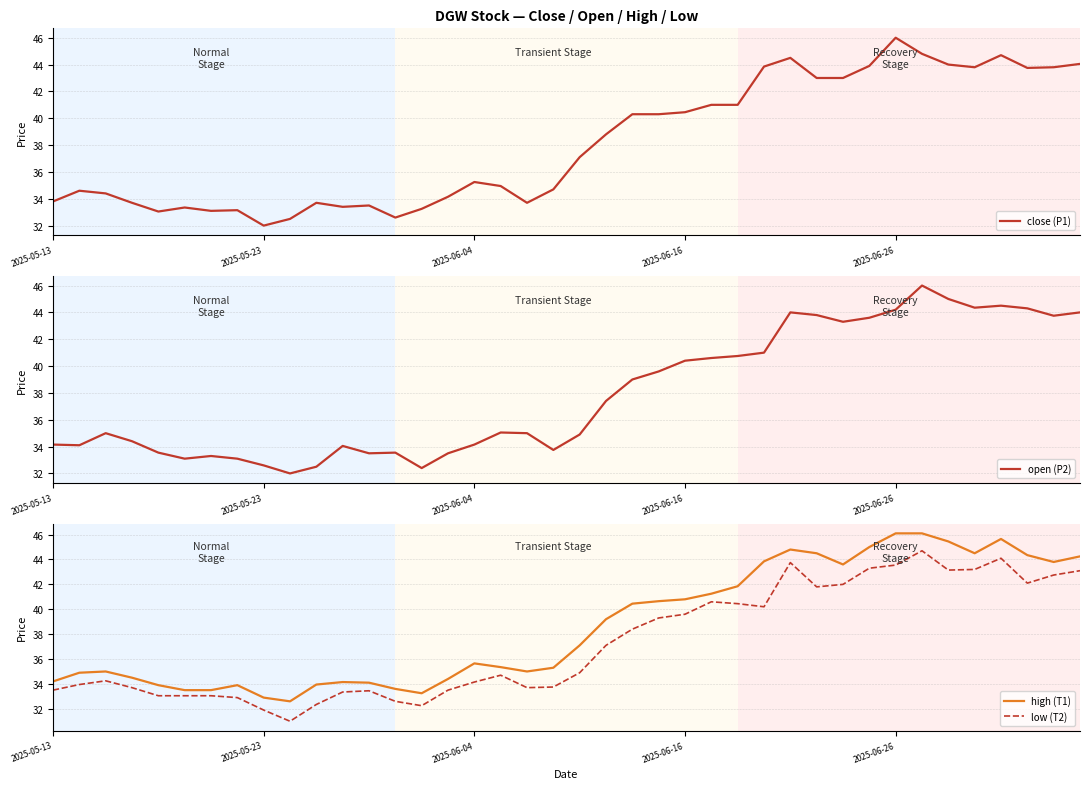

Is it true that high (T1) equals 46.1 at 2025-06-26?

True